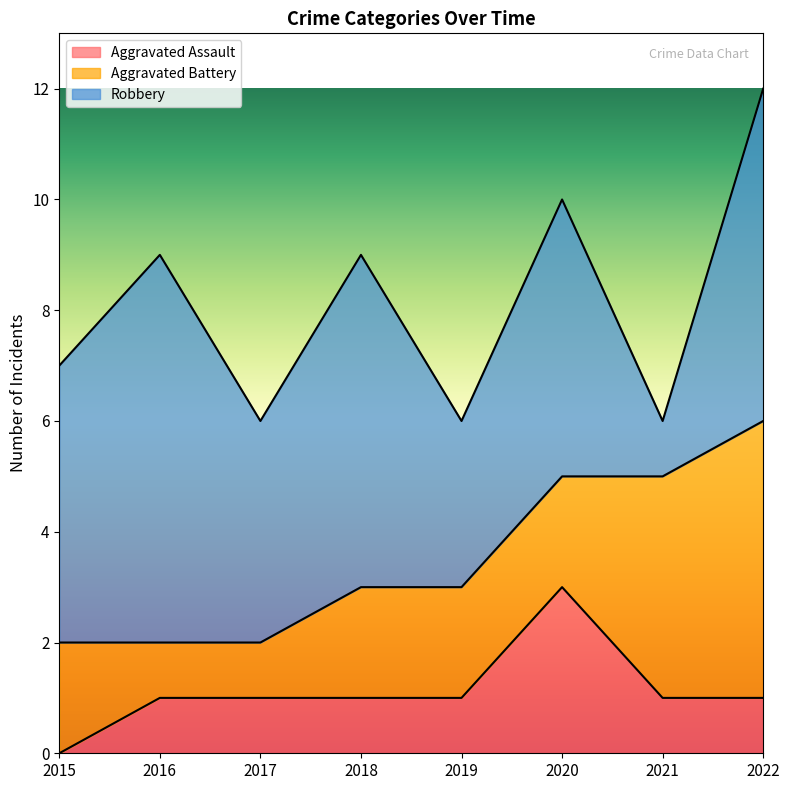

Count the Aggravated Assault values in the range 1 to 2.

6